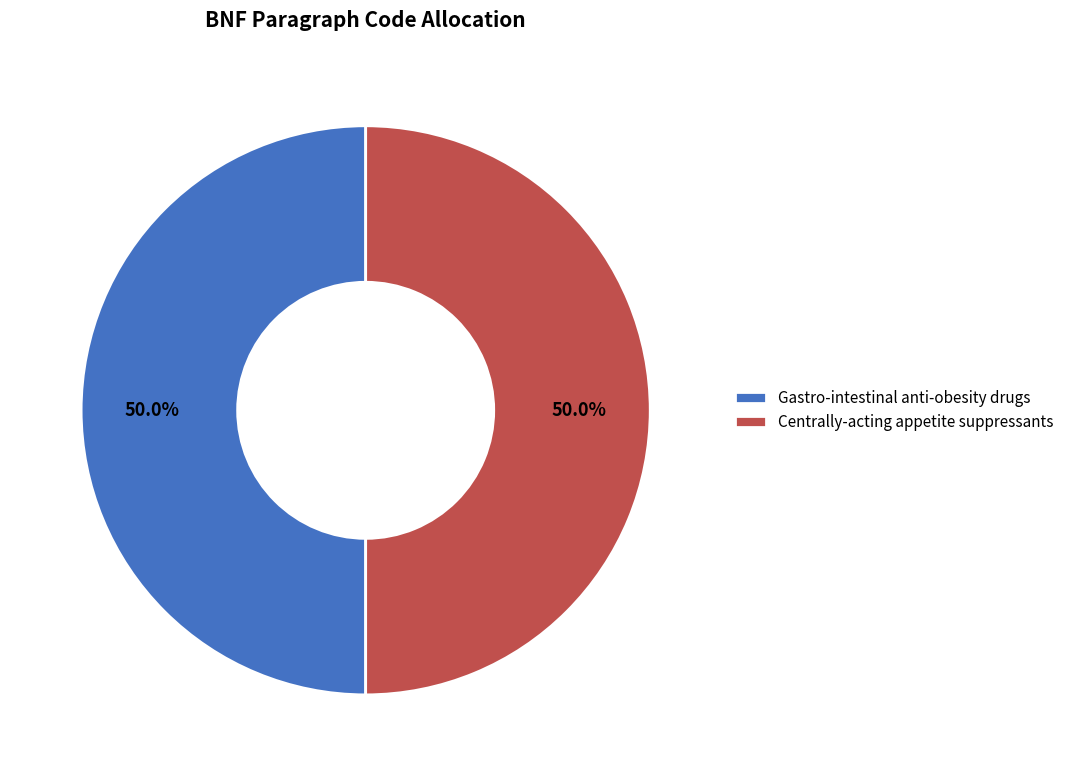

Approximately how many times larger is the value at Centrally-acting appetite suppressants compared to Gastro-intestinal anti-obesity drugs?

1.0